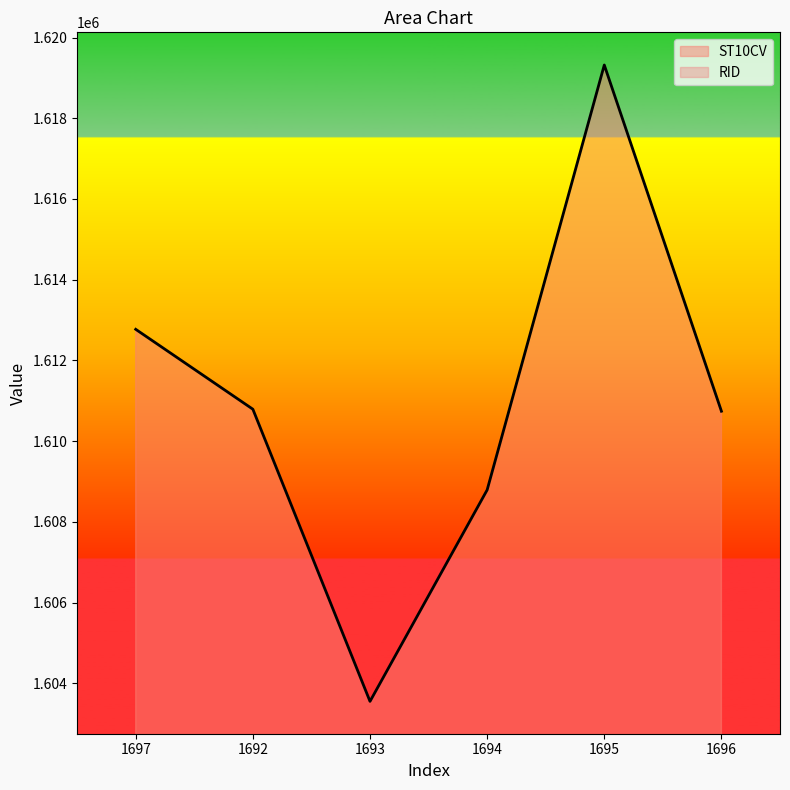

Count the number of categories in the chart.

6